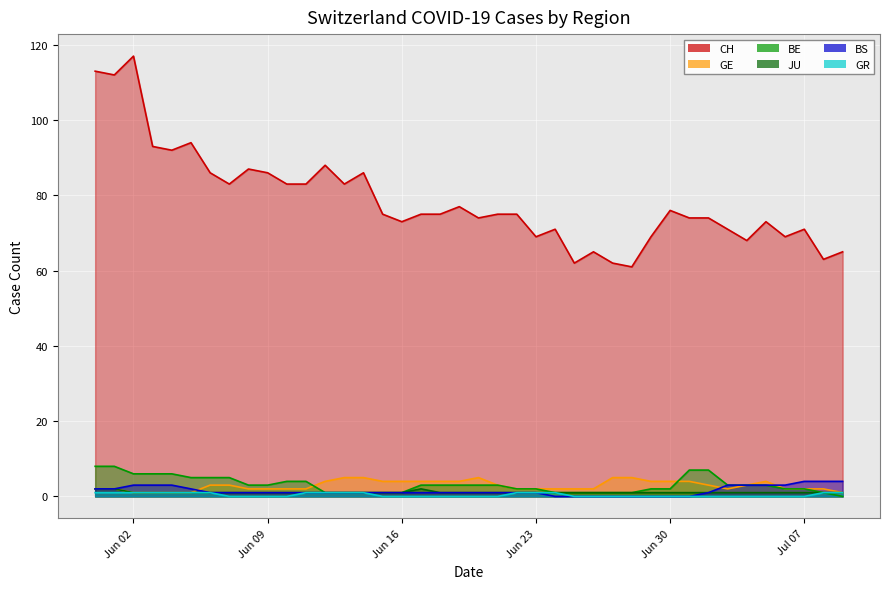

Which series has the largest total across all categories?

CH